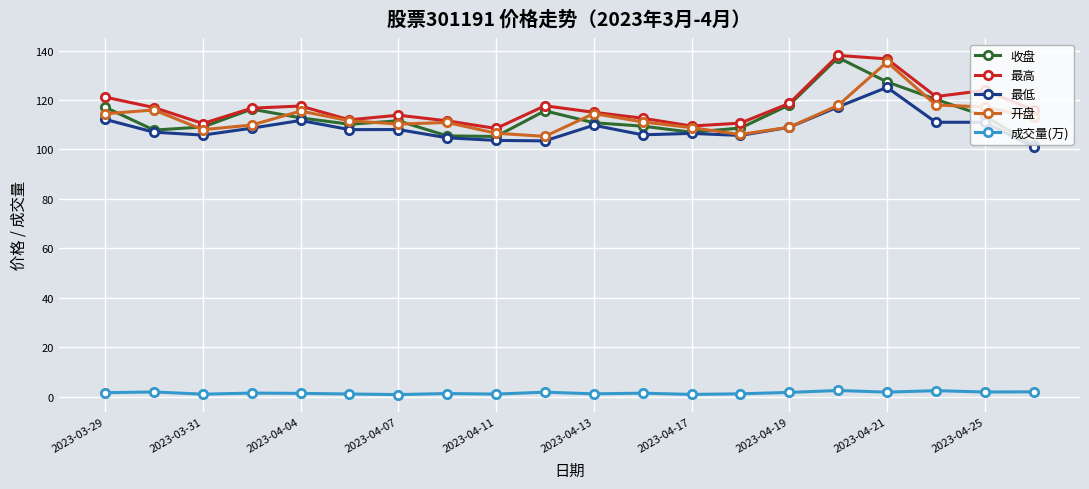

How many lines are shown in the chart?

5